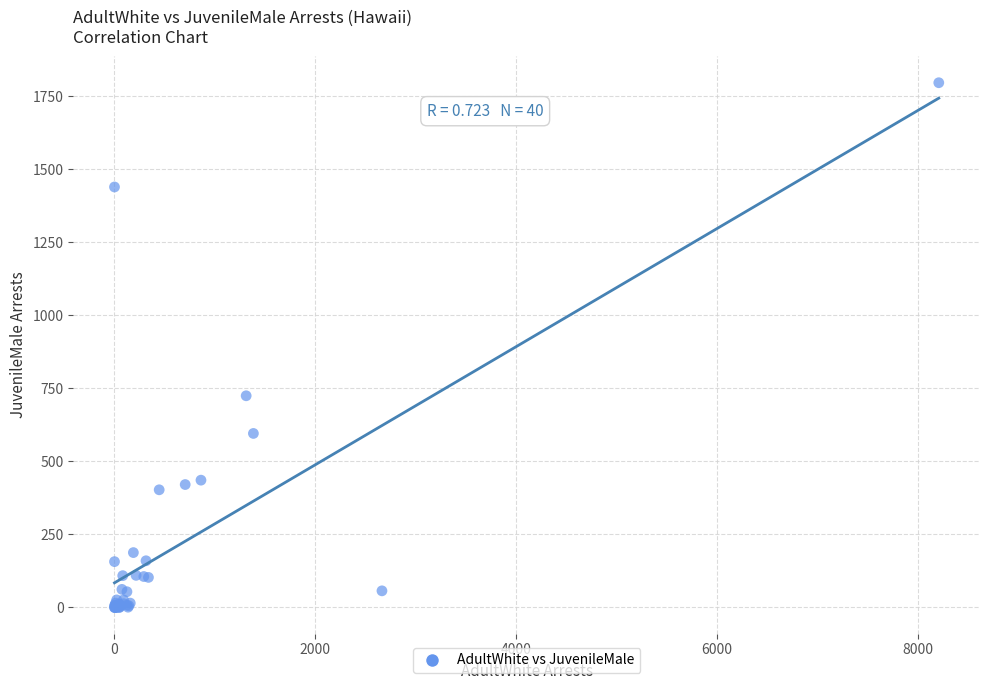

What Y value in the scatter plot is closest to 898?

725